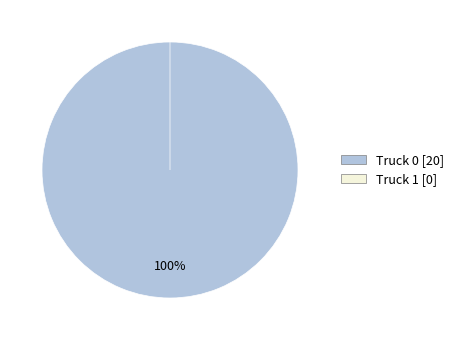

What is the smallest slice in the pie chart?

Truck 1